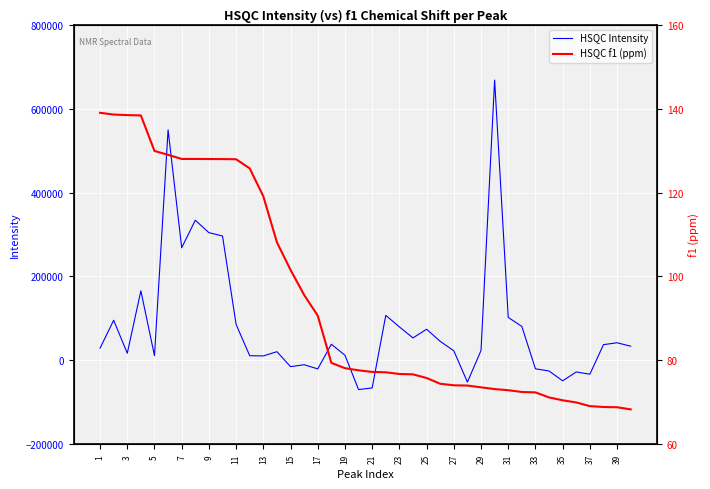

What are all the series names shown in the legend?

HSQC Intensity, HSQC f1 (ppm)